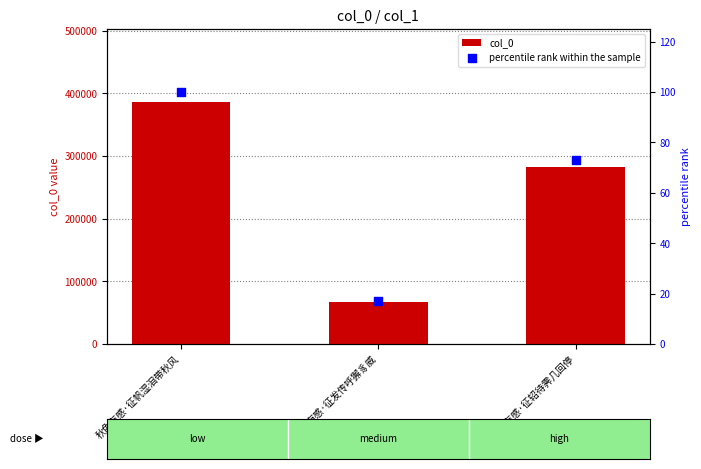

At how many categories does at least one series exceed 129457?

2